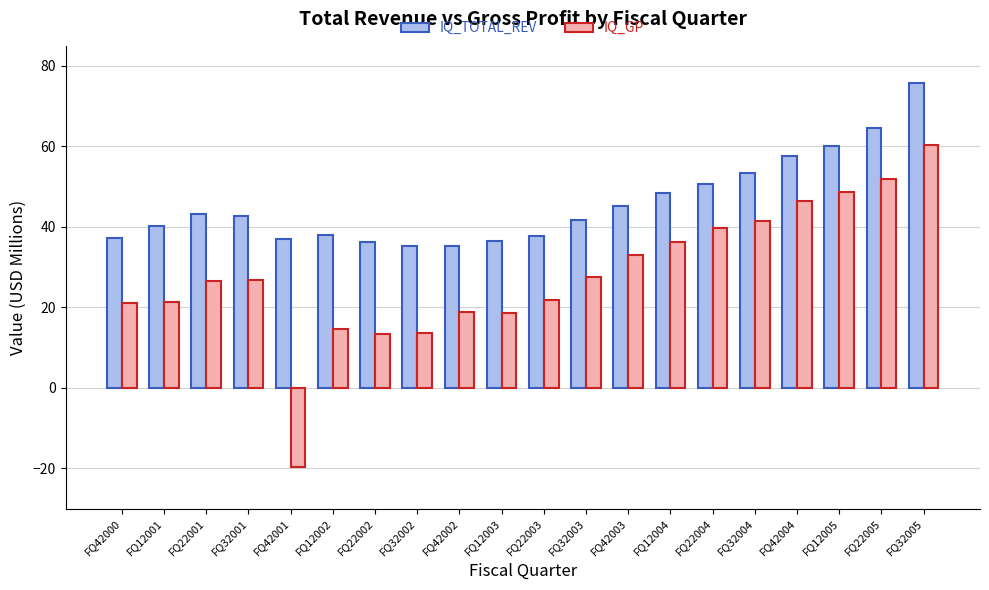

What is the spread (max minus min) of values at FQ12005?

11.5